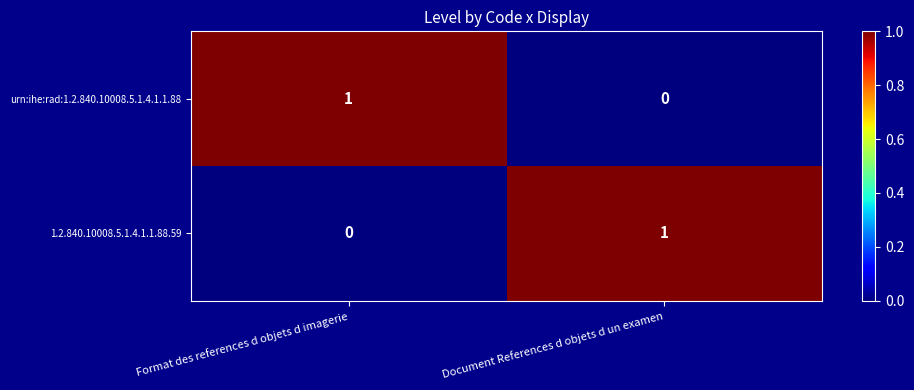

Reading right to left, extract all data points from this chart.

urn:ihe:rad:1.2.840.10008.5.1.4.1.1.88: 0	1
1.2.840.10008.5.1.4.1.1.88.59: 1	0